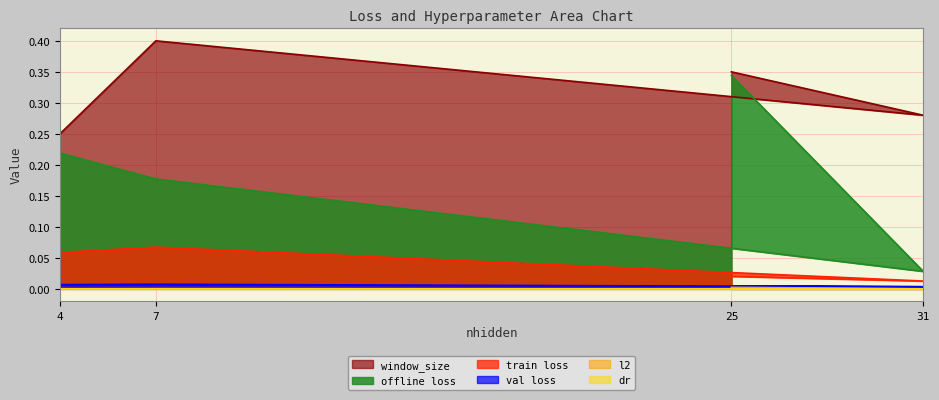

What is the maximum value for window_size?

0.4